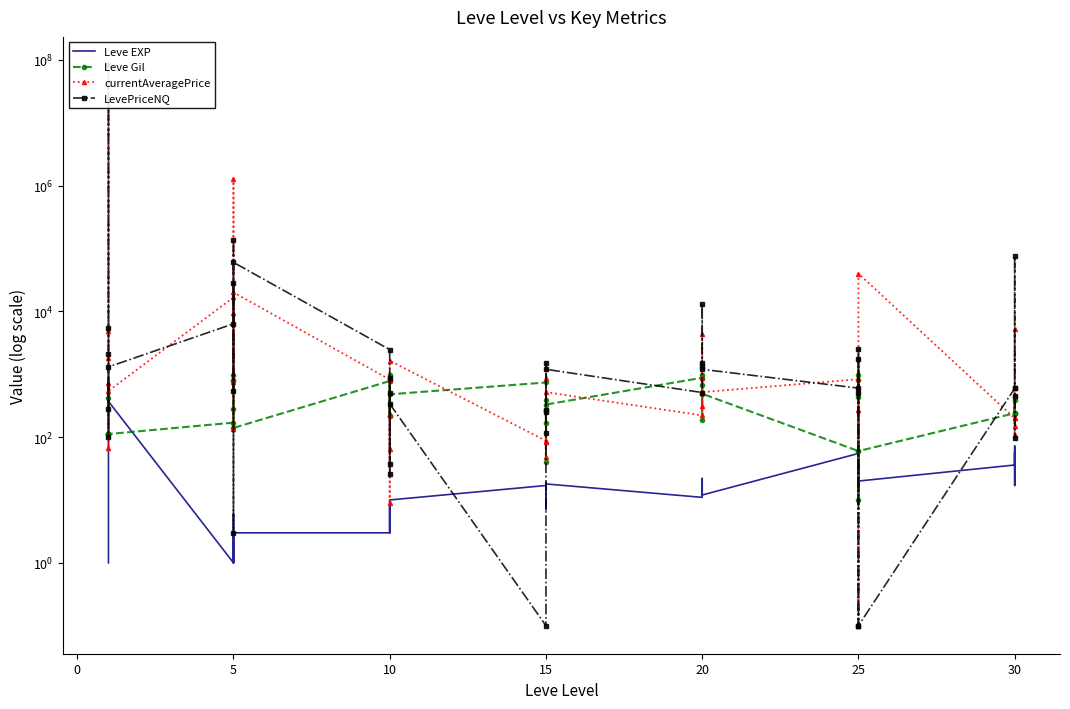

The currentAveragePrice series shows 7058.6 at −5. True or false?

False